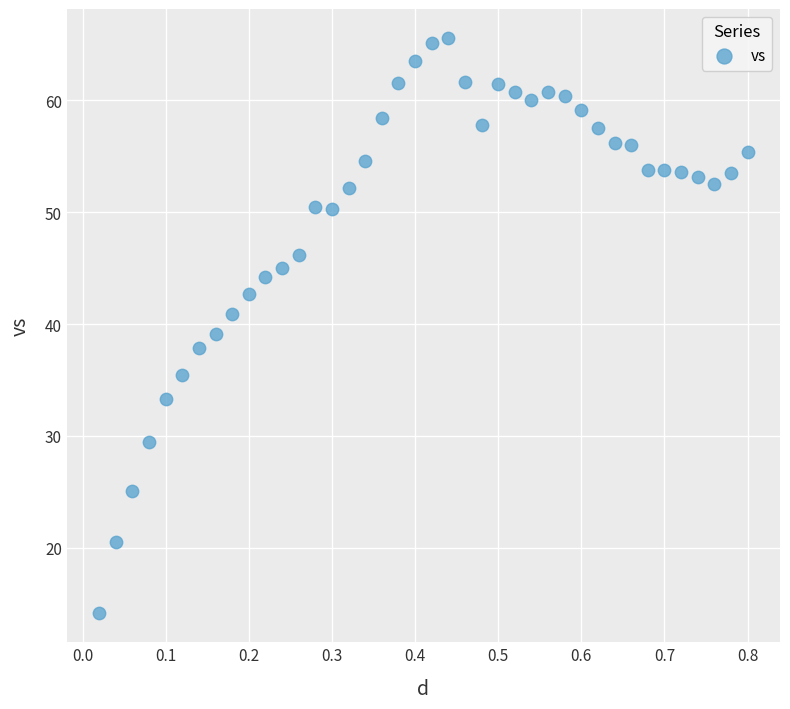

What is the range of Y values (max minus min)?

51.5